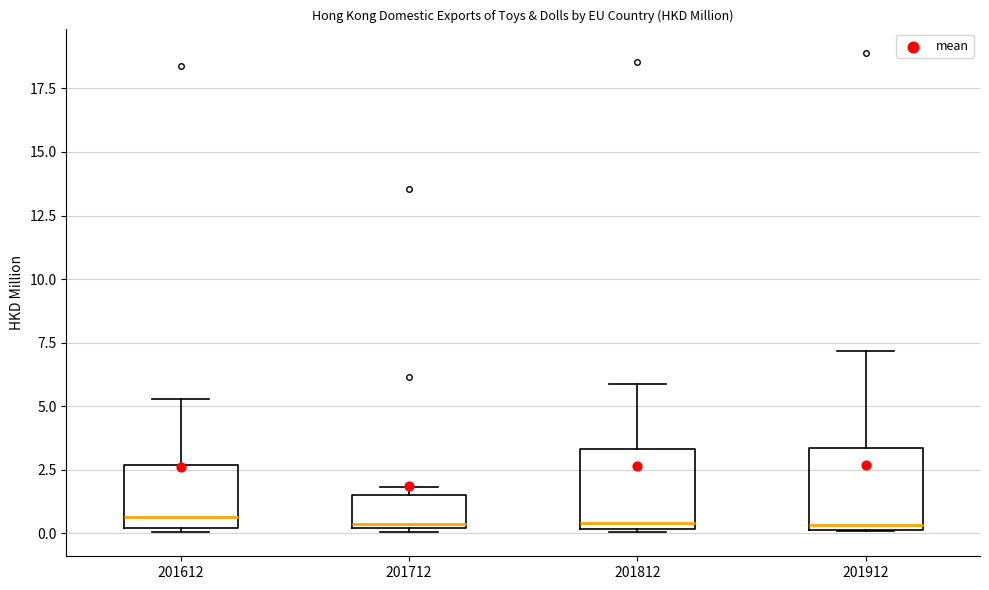

Reading left to right, read every box against the y-axis: the position of its median line, the range the box covers, and the ends of its whiskers. The values are not printed on the chart, so give them approximately, as read against the axis.

201612: median 0.5, box 0.0 to 2.5, whiskers 0.0 (just below the box's lower edge) to 5.5
201712: median 0.5, box 0.0 to 1.5, whiskers 0.0 to 2.0
201812: median 0.5, box 0.0 to 3.5, whiskers 0.0 to 6.0
201912: median 0.5, box 0.0 to 3.5, whiskers 0.0 to 7.0